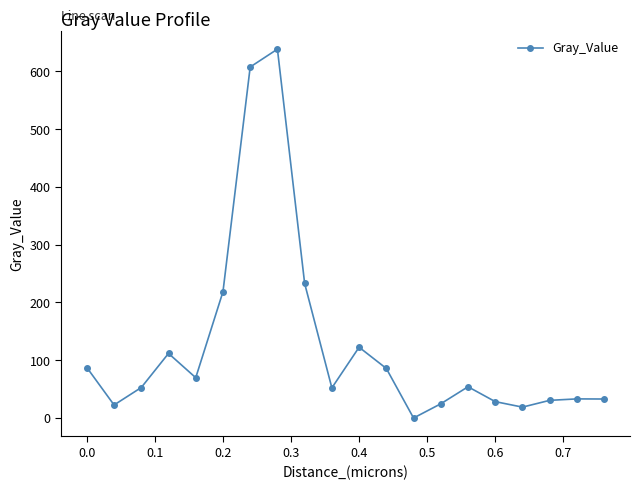

True or false: there are more than 1 points higher than both neighbors.

True